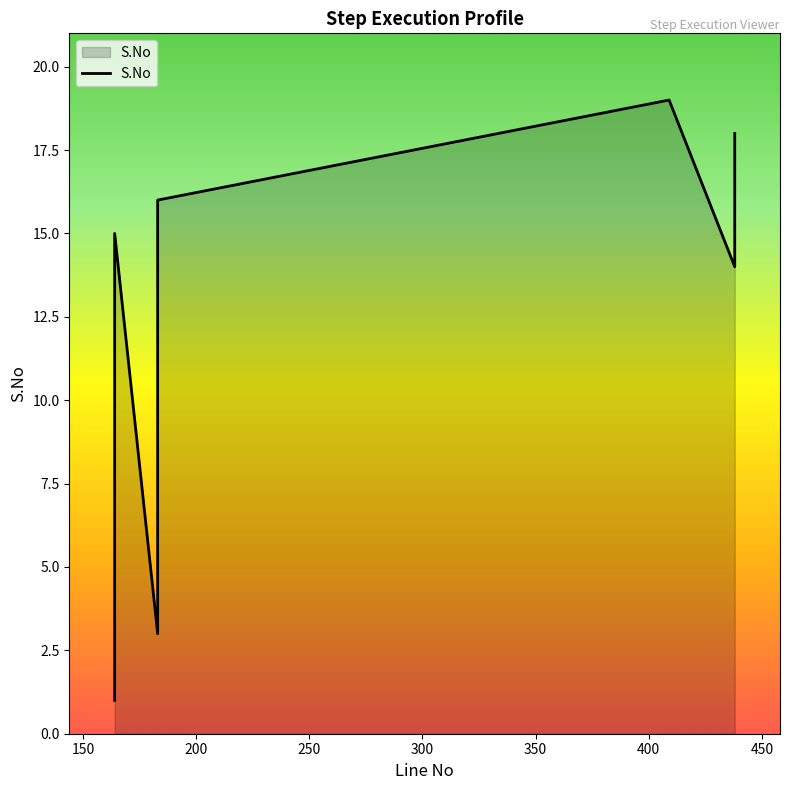

How many values exceed 10?

9